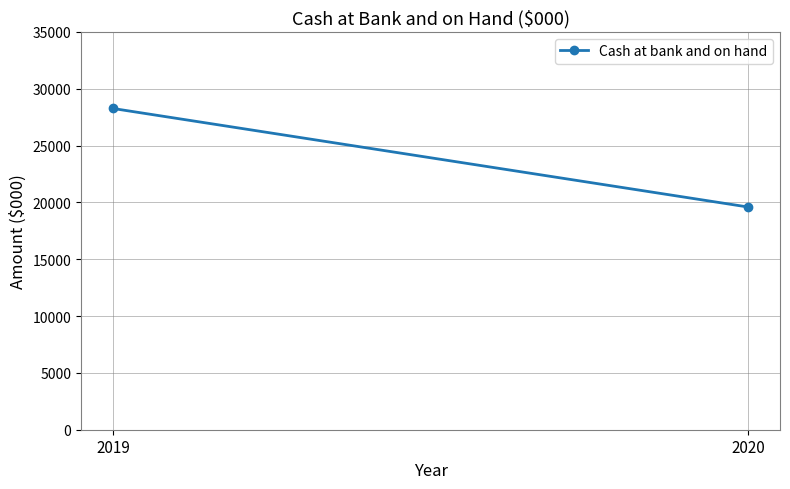

What is the value of the 1st point from the left?

28259